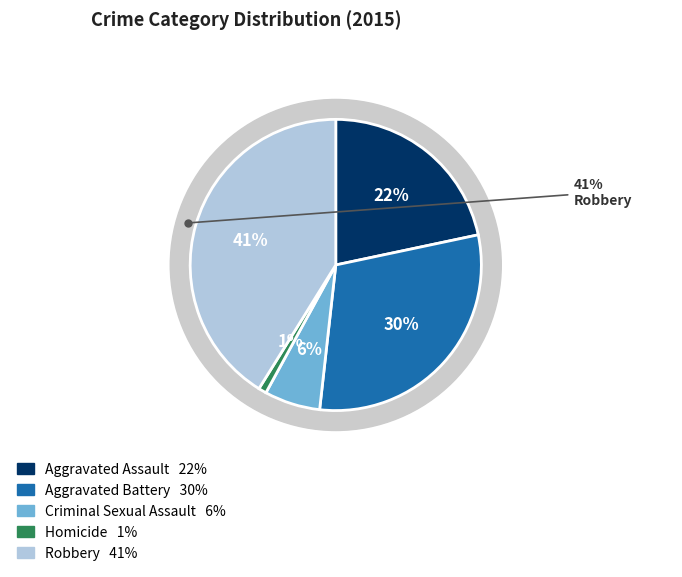

True or false: Aggravated Assault accounts for 13% of the total.

False